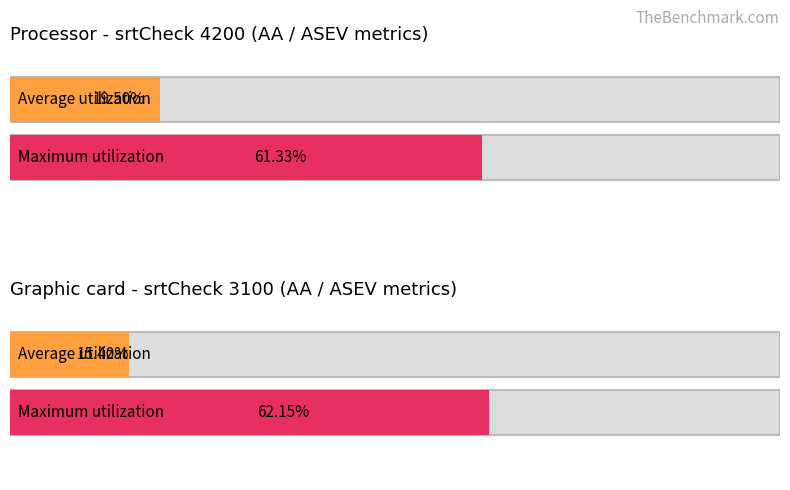

Rank the series by their average value, from highest to lowest.

Maximum utilization, Average utilization